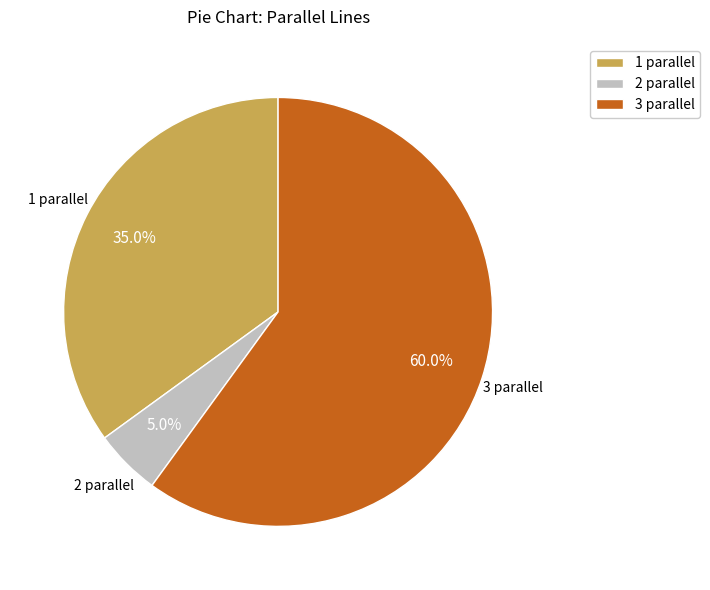

To the nearest percent, what is the average slice percentage?

33%